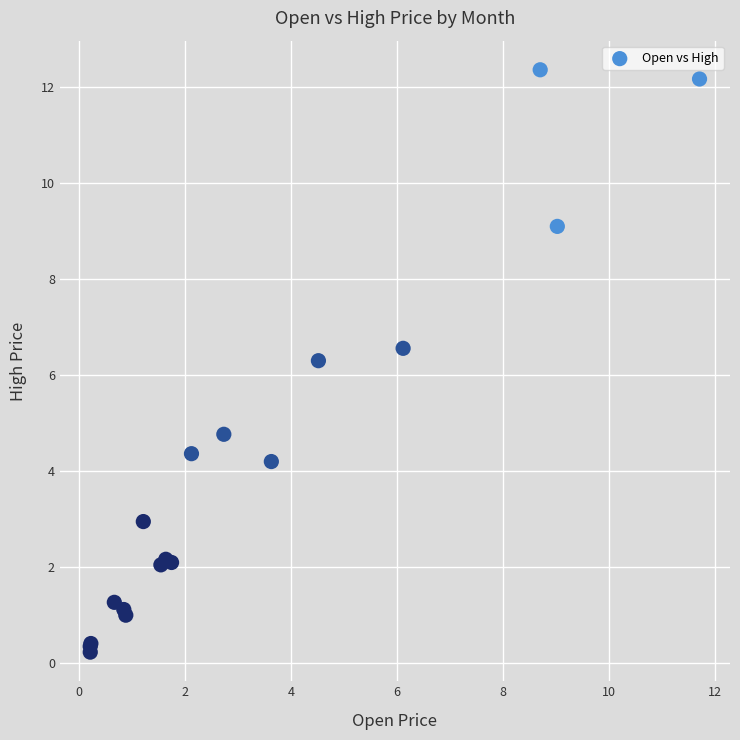

What Y value in the scatter plot is closest to 6?

6.3